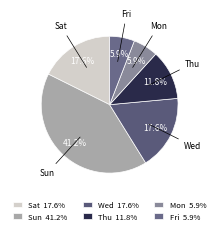

What portion of the pie excludes Sun?

58.8%